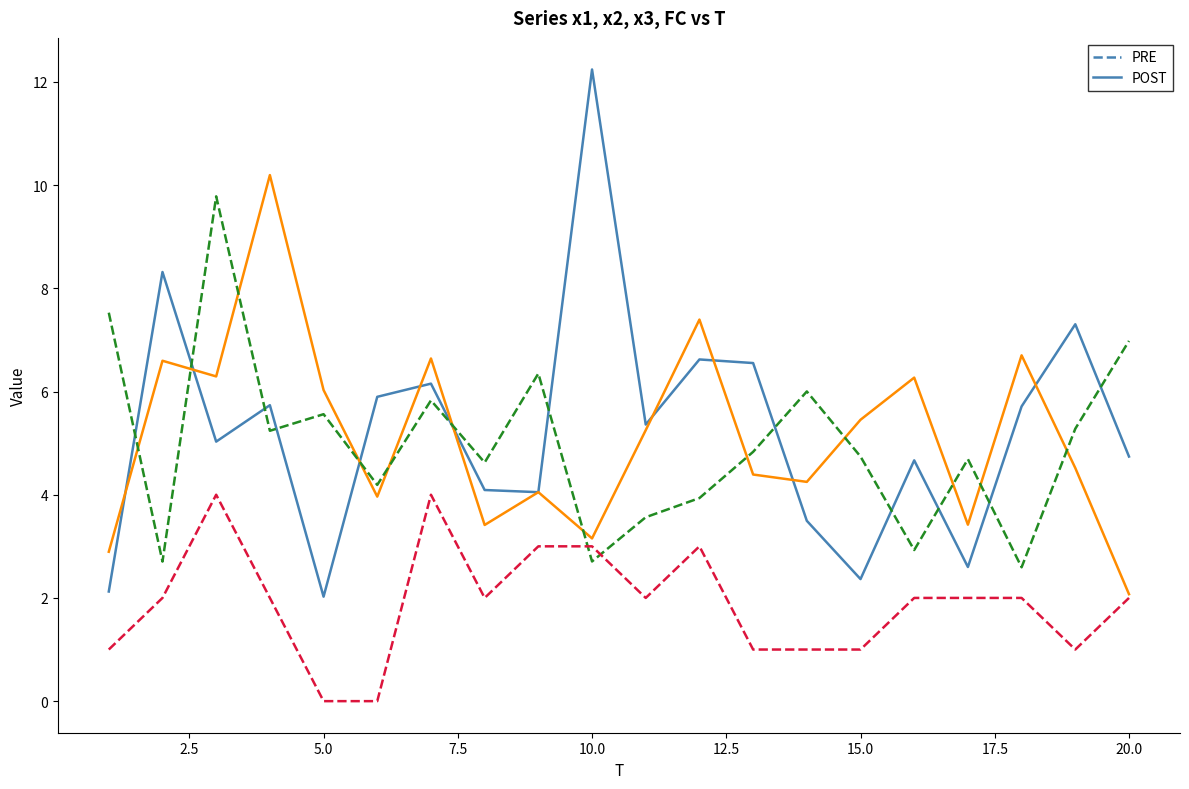

What is the greatest value displayed?

12.2